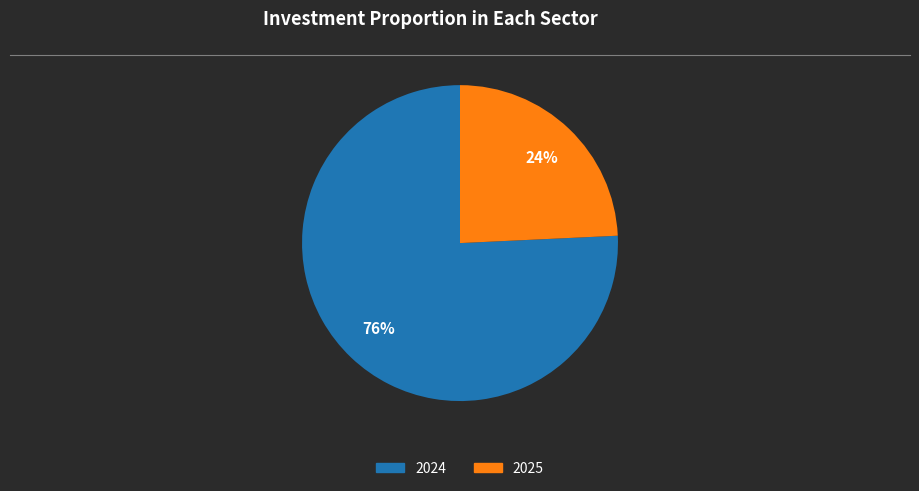

To the nearest percent, what is the combined percentage of 2024 and 2025?

100%